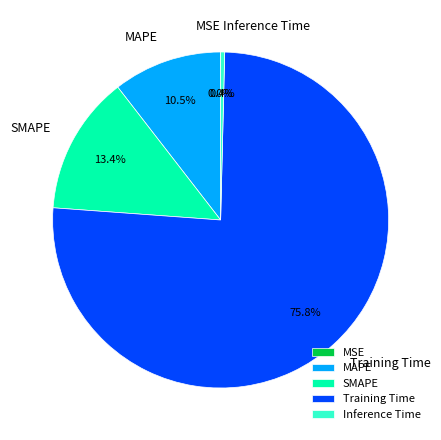

True or false: Training Time accounts for 76% of the total.

True